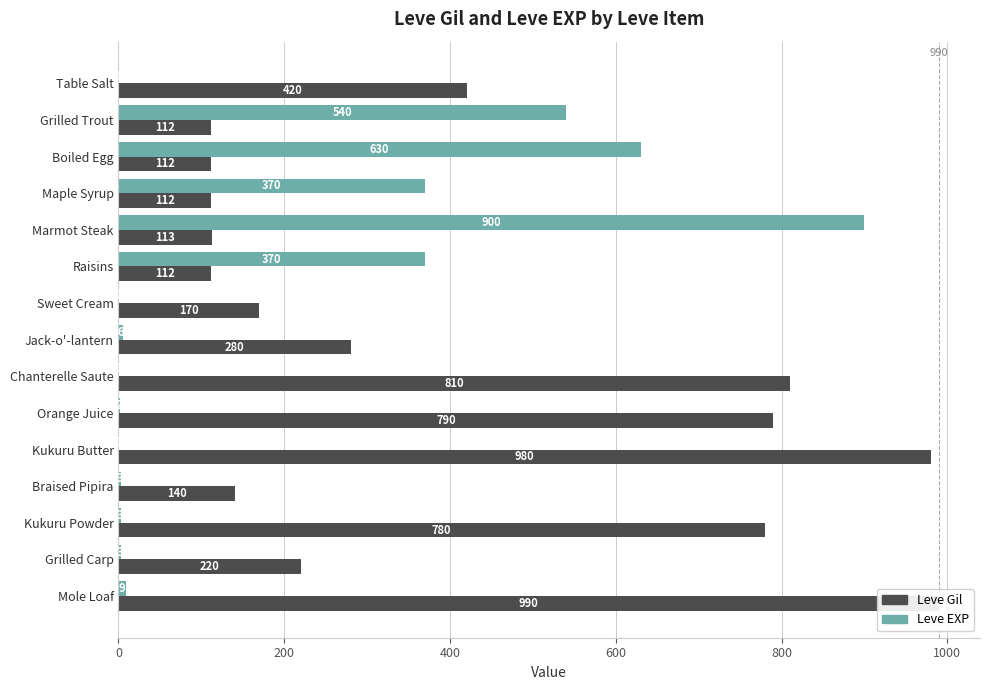

Is the value of Leve EXP at Orange Juice greater than the value of Leve Gil at Grilled Trout?

No